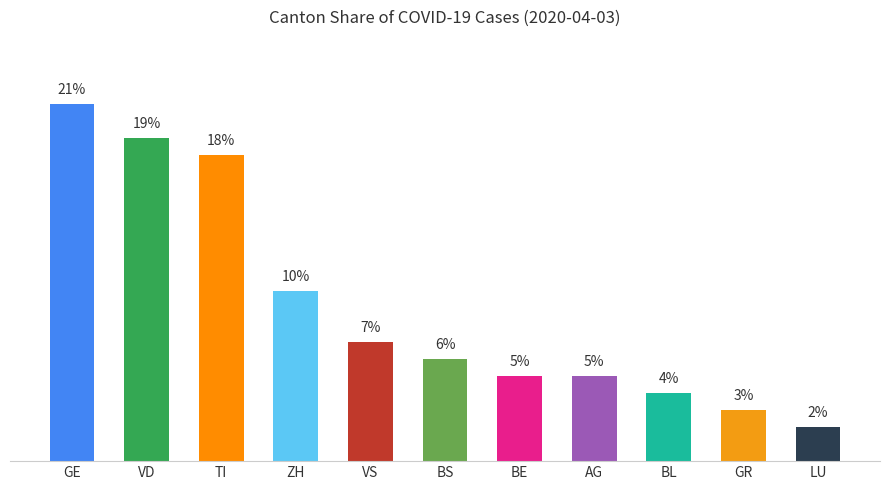

At which label is the value closest to 11?

ZH